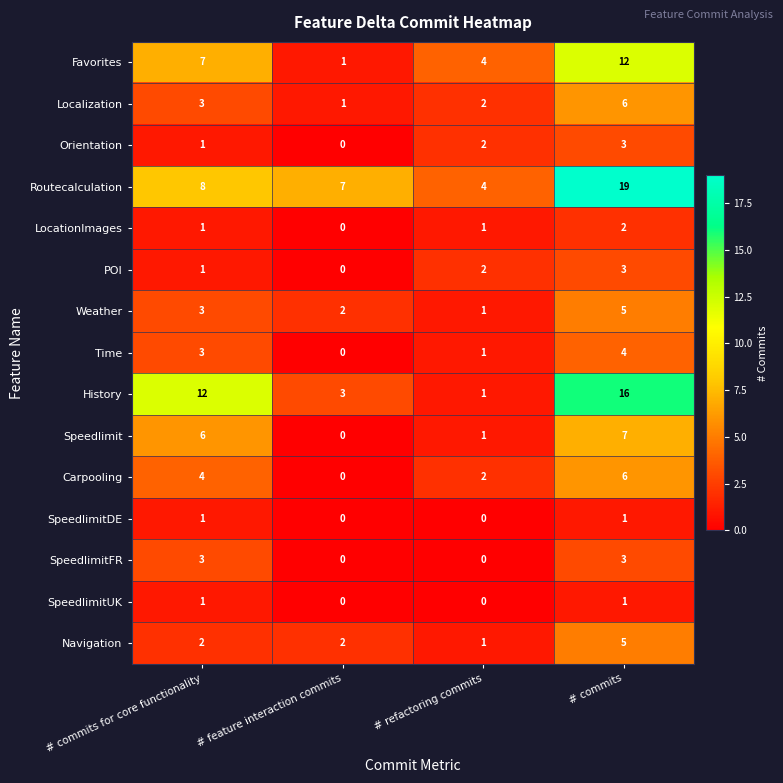

The SpeedlimitDE series shows 0 at # commits. True or false?

False